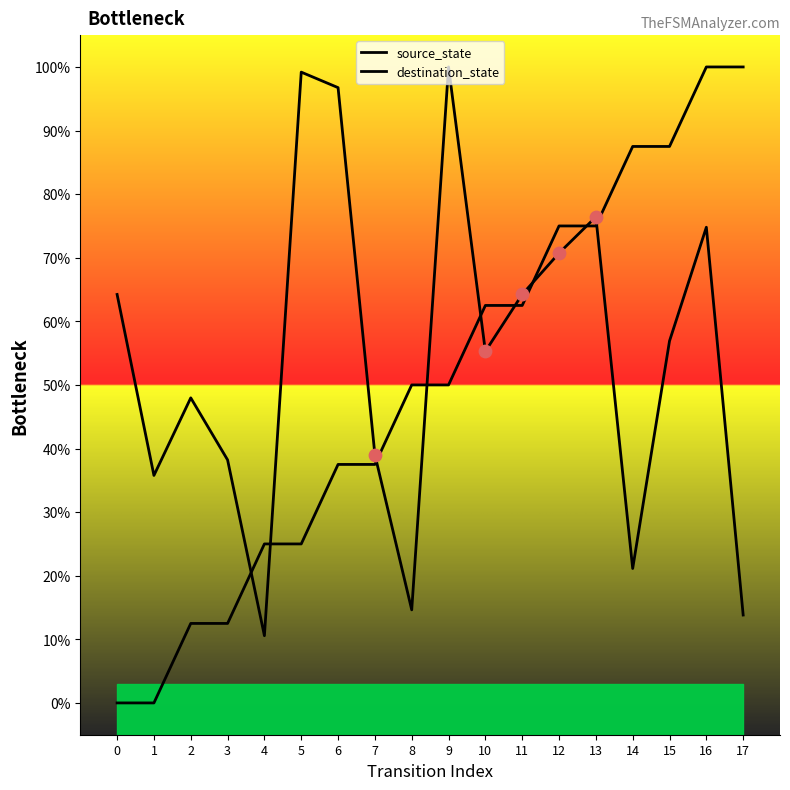

Which series contains the highest Y value?

source_state